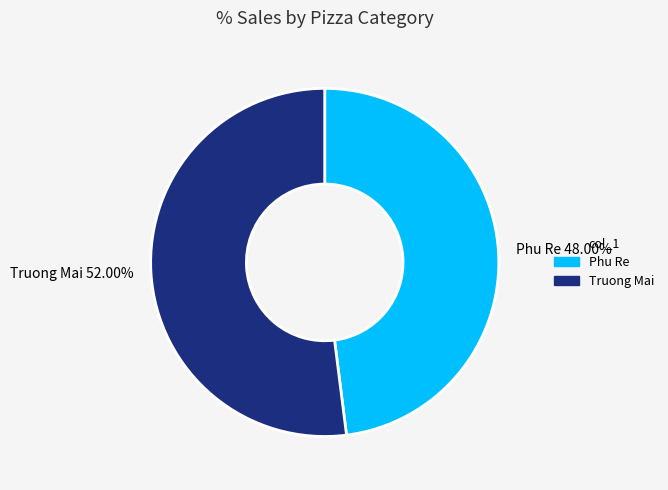

Which slice is the smallest?

Phu Re